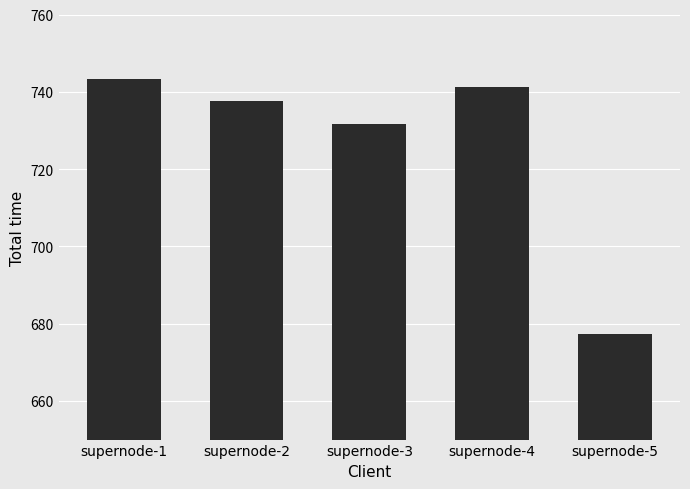

The chart shows a value of 731.7 at supernode-3. True or false?

True